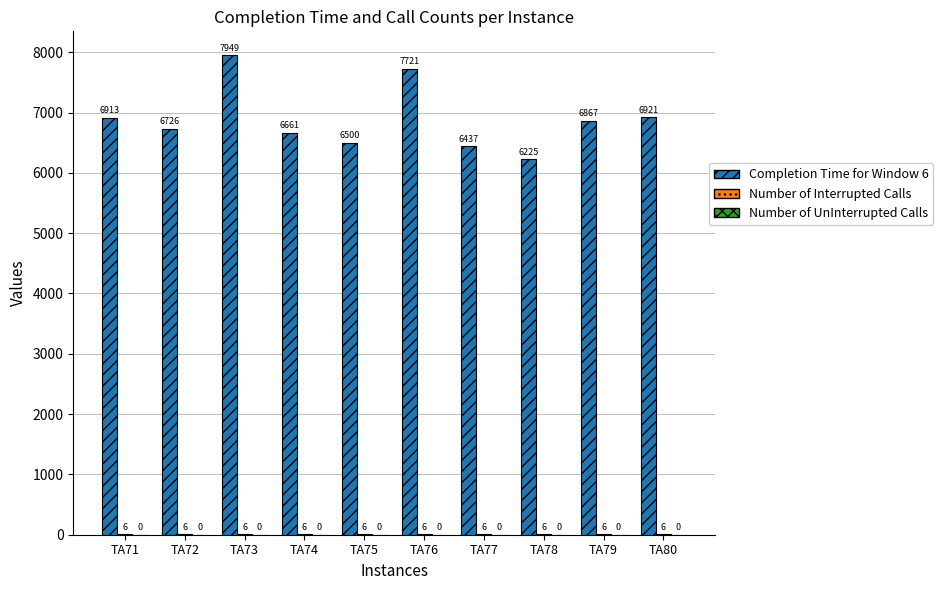

Are the bars grouped side by side (vs. stacked)?

Yes